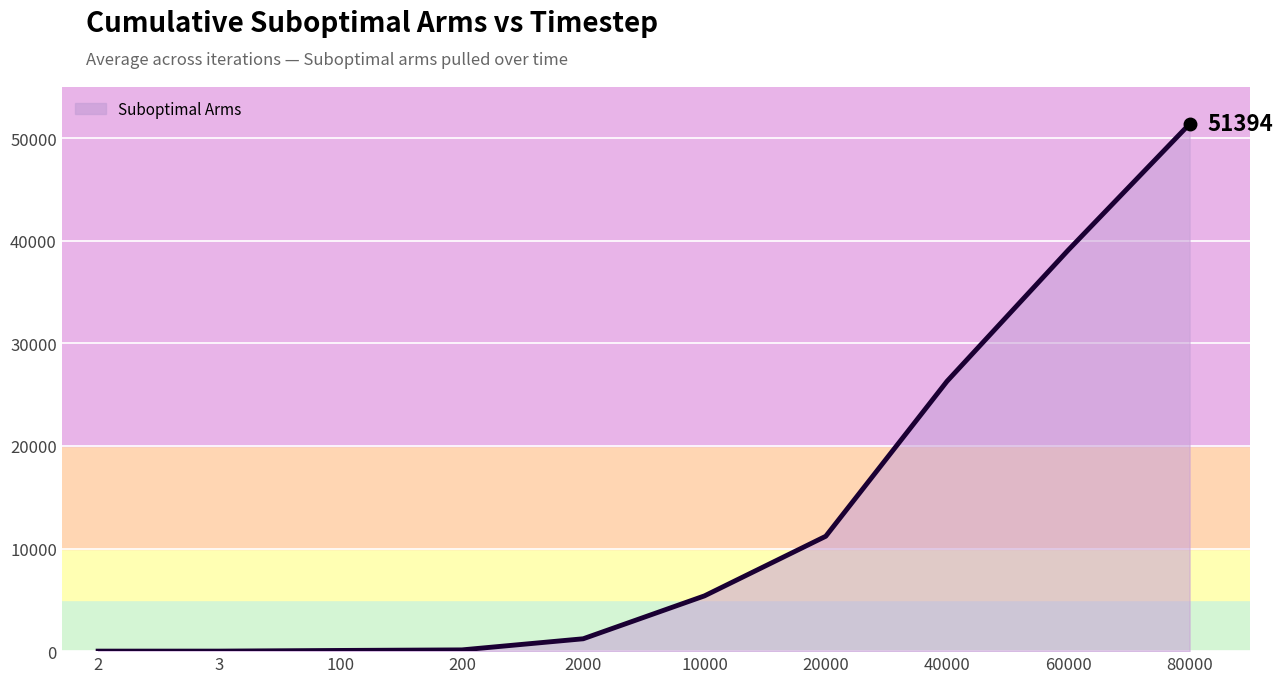

What is the change in value from 200 to 40000?

+26193